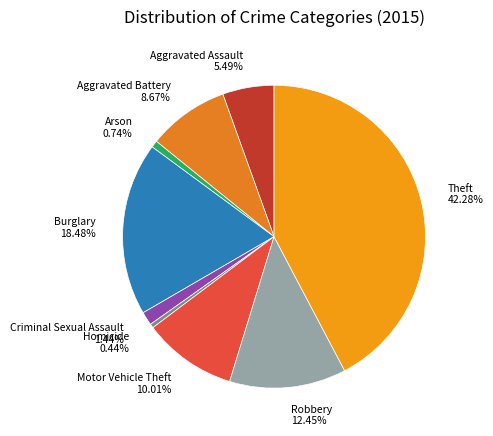

Which category has the biggest portion of the pie?

Theft